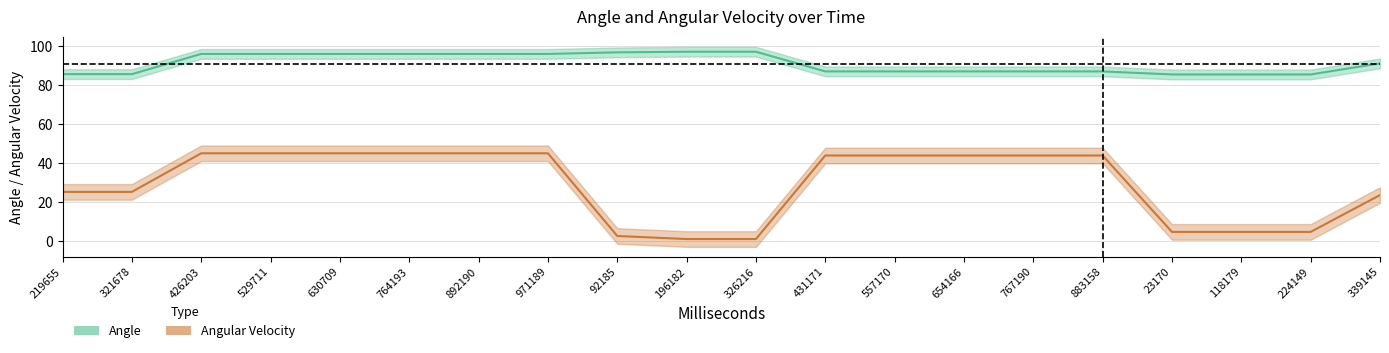

What is the difference between the Angle values at 971189 and 321678?

10.4